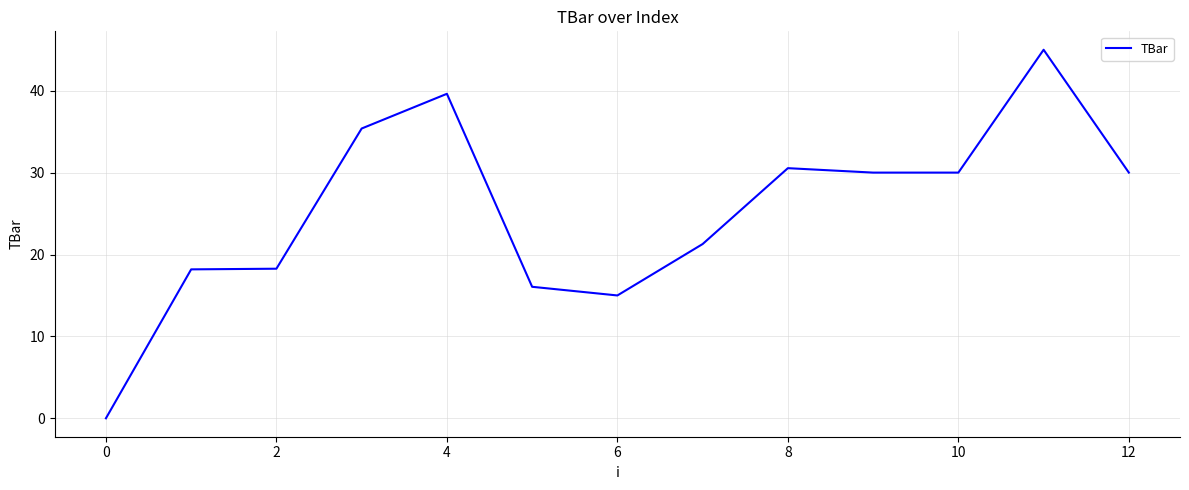

What is the difference between the maximum and minimum values?

45.0